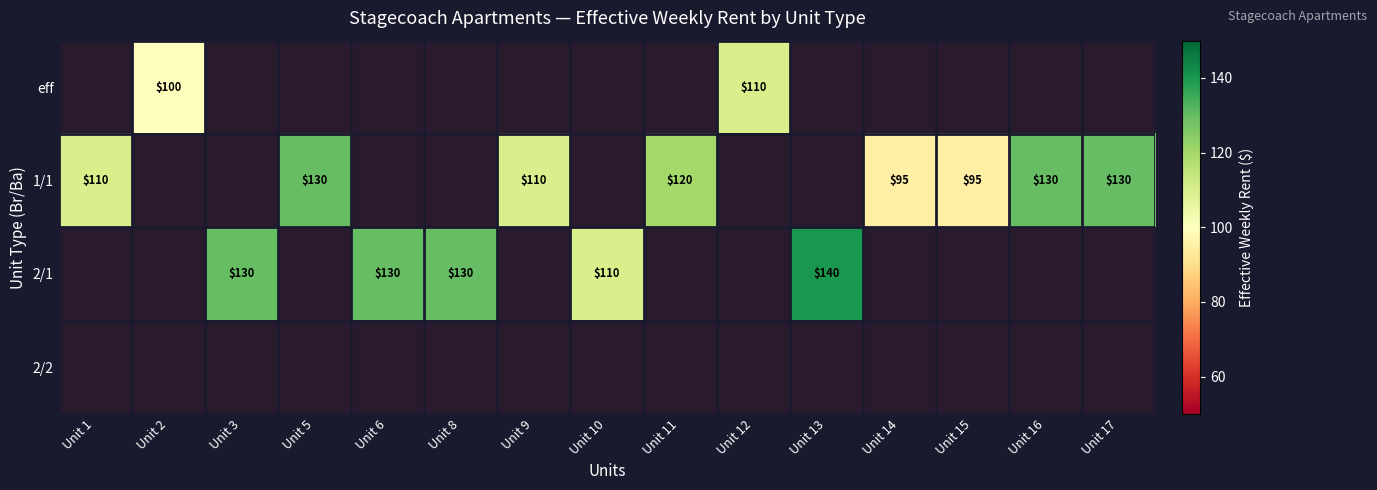

Between Unit 13 and Unit 8, which is larger?

Unit 13